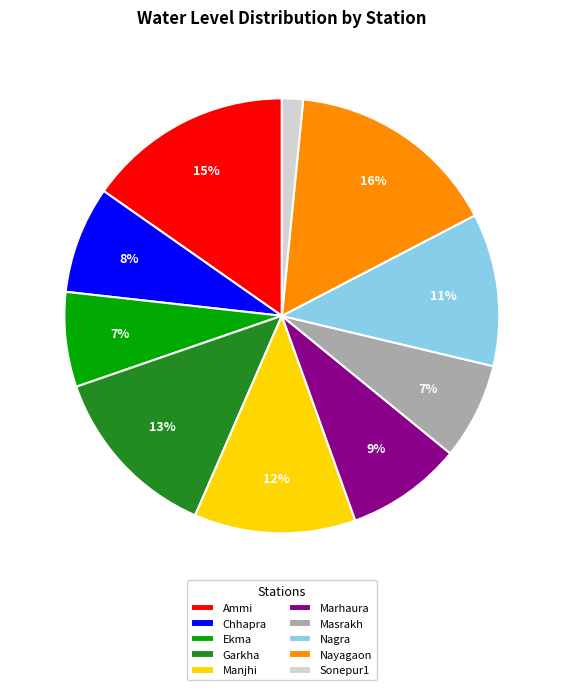

To the nearest percent, what percentage of the pie is Ekma?

7%